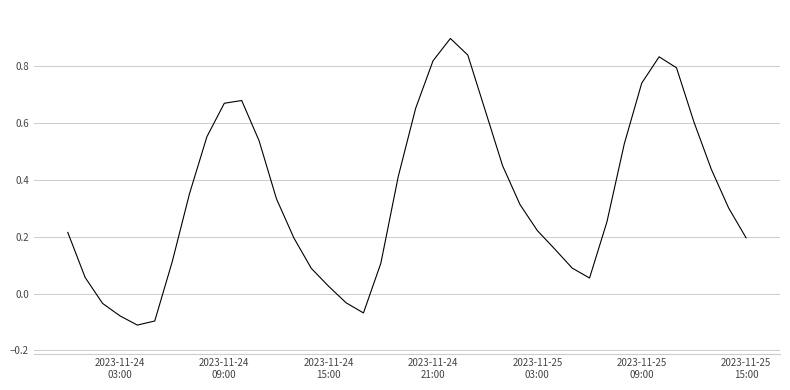

What is the difference between the maximum and minimum values?

1.0